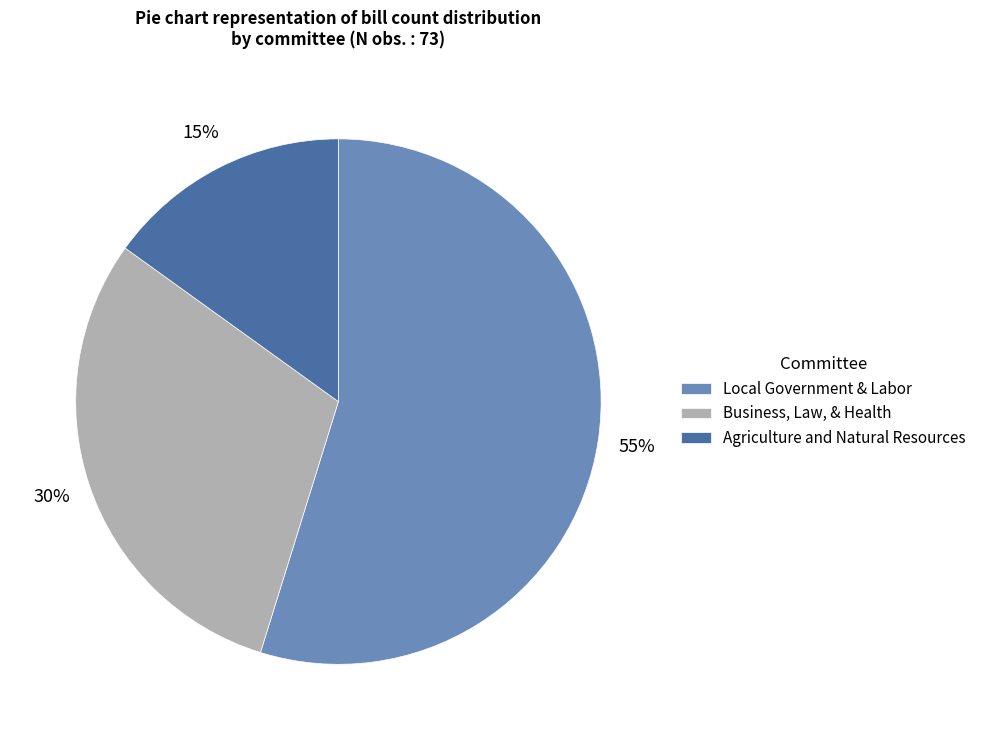

Is it true that Local Government & Labor is 61% of the pie?

False